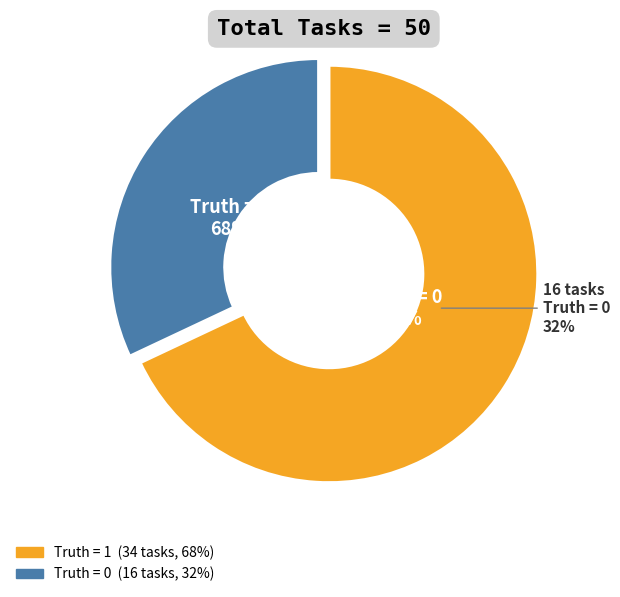

Which slice is the smallest?

0 (Truth=0)